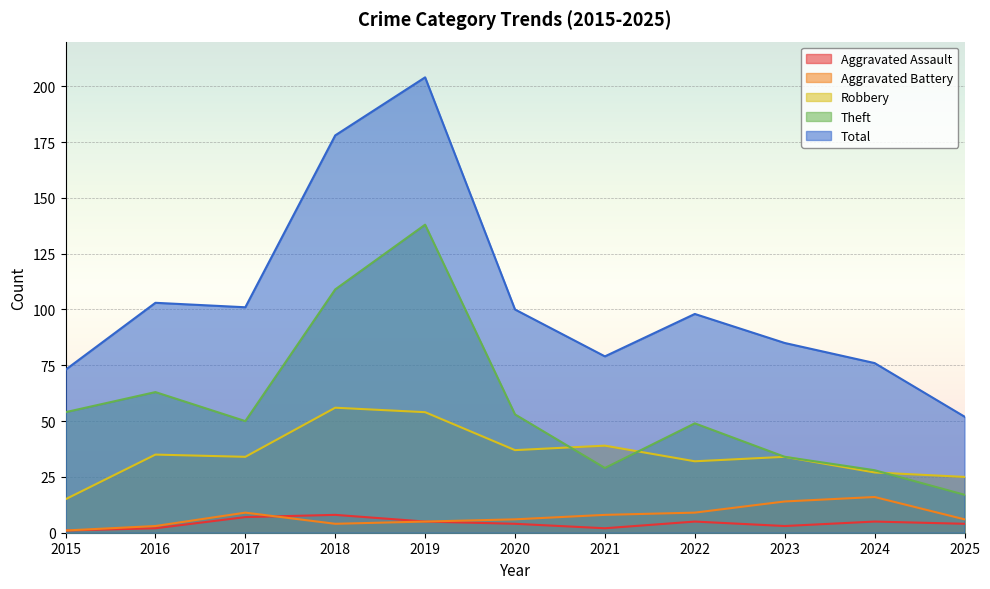

How many values in the Total series are below 98?

5